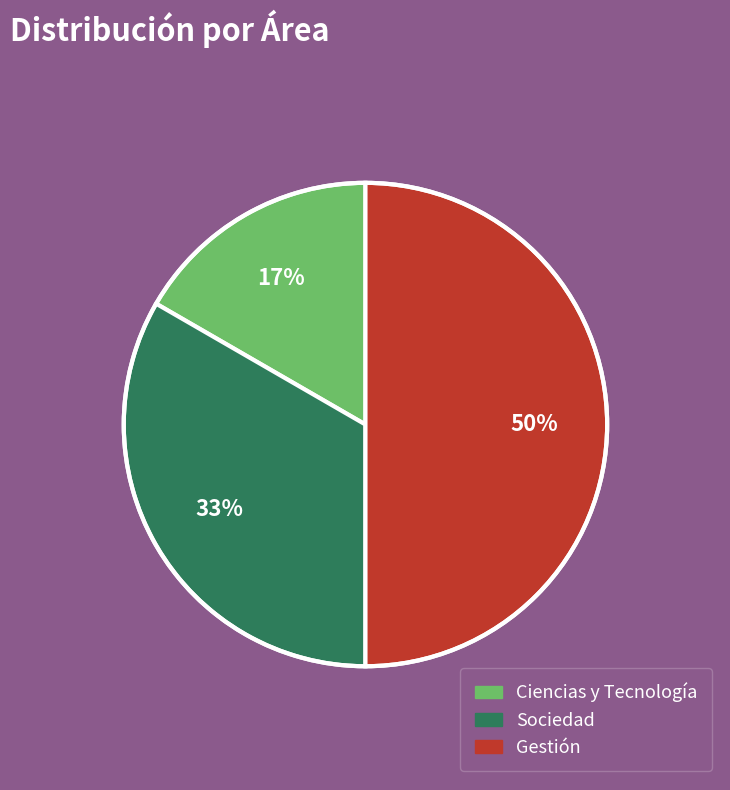

To the nearest percent, what is the average slice percentage?

33%